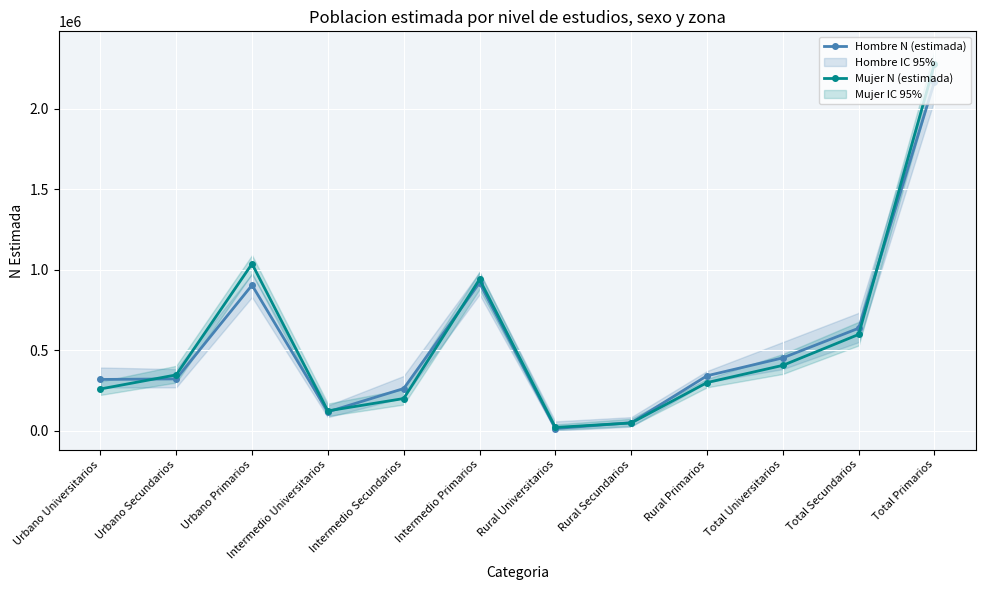

In Hombre N (estimada), how many points are lower than both neighbors (excluding endpoints)?

2